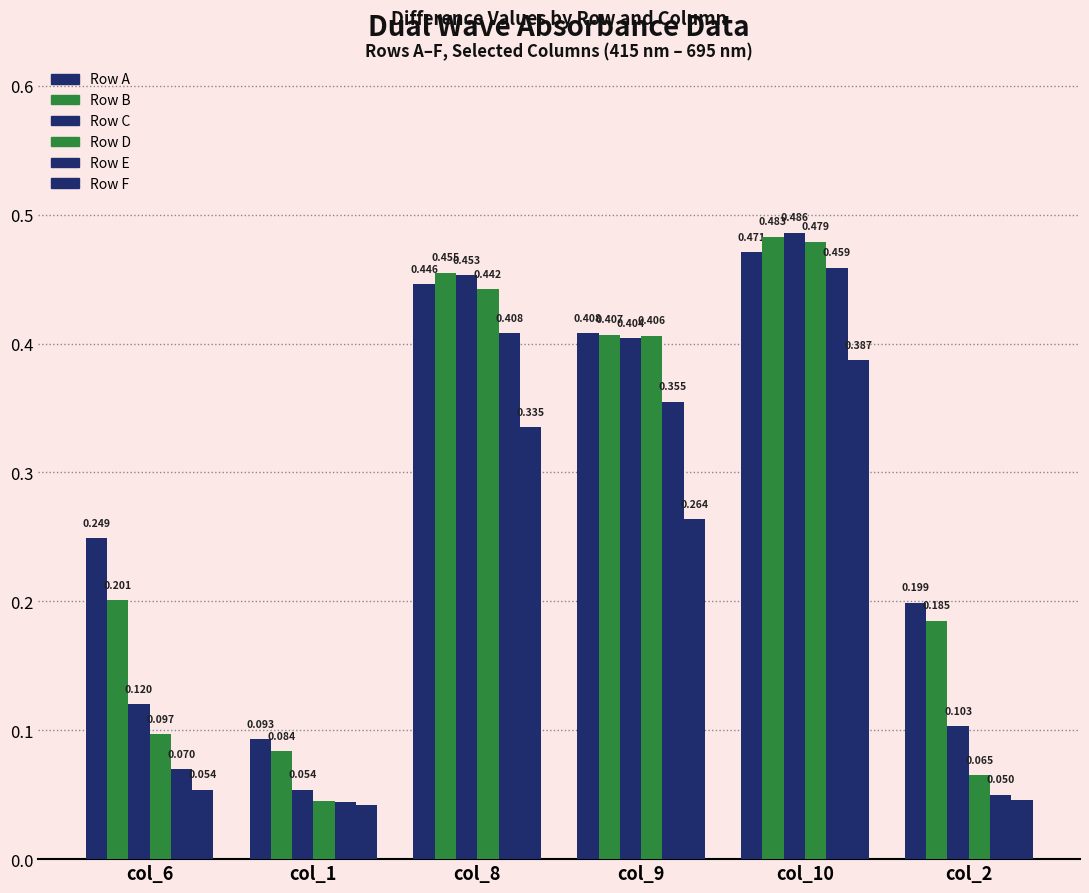

What is the sum of all Row A values?

1.9